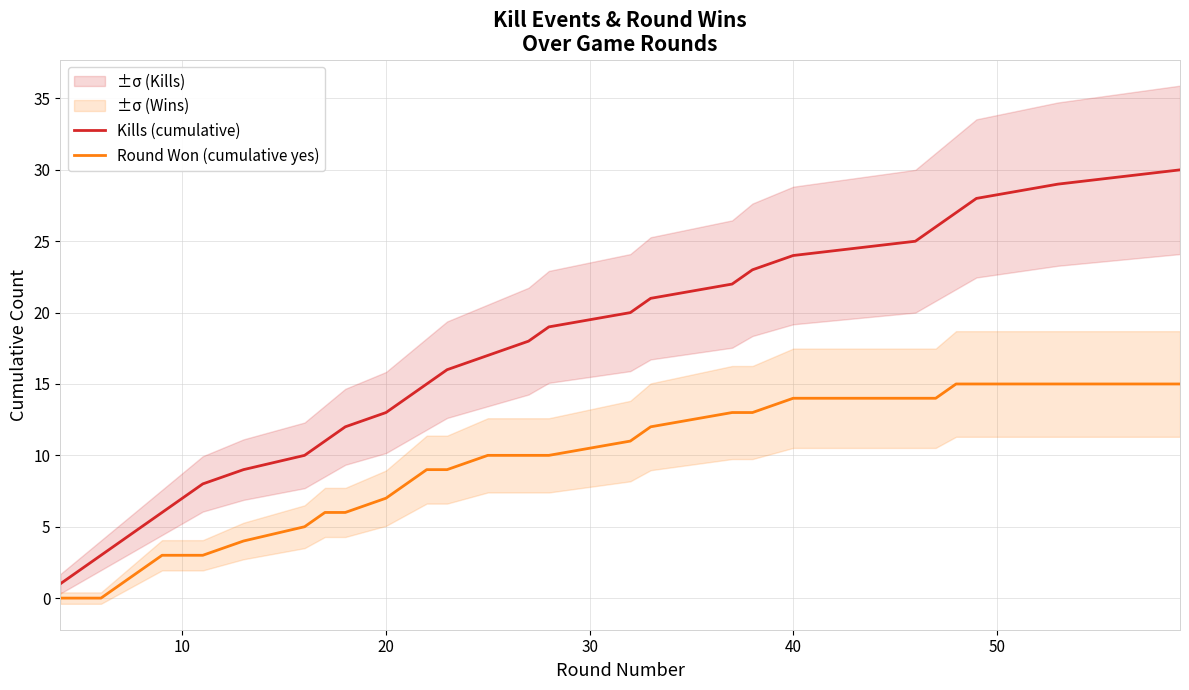

Count the number of categories in the chart.

30